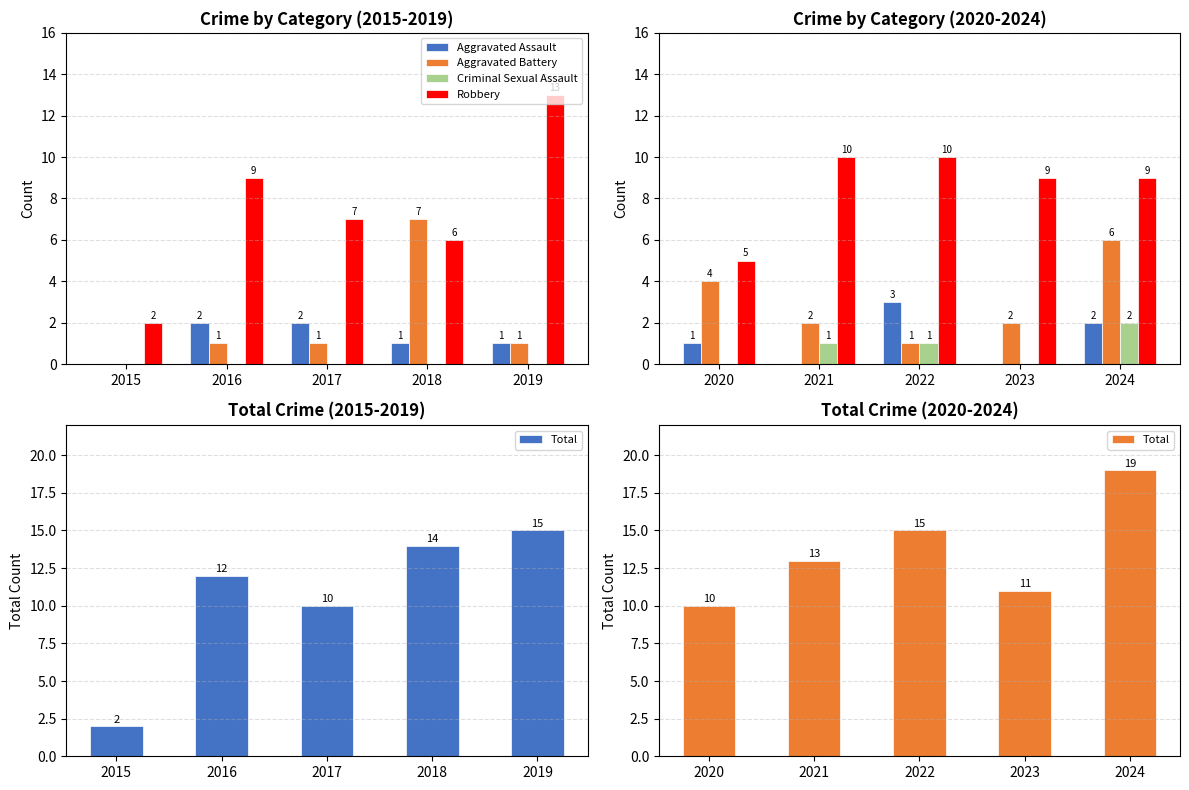

How many values in Criminal Sexual Assault are above zero?

3